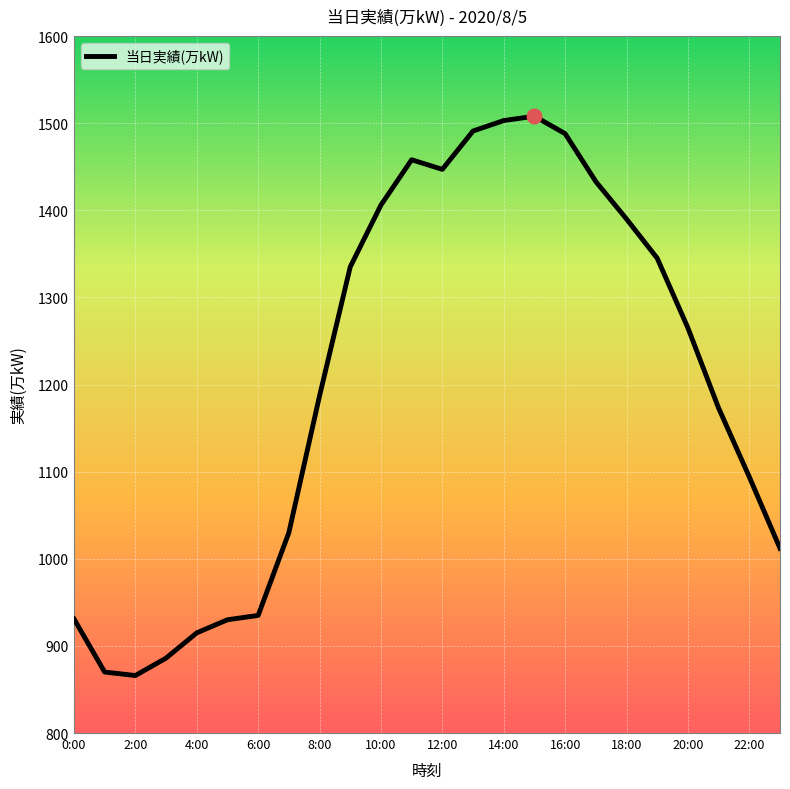

What is the smallest value displayed?

866